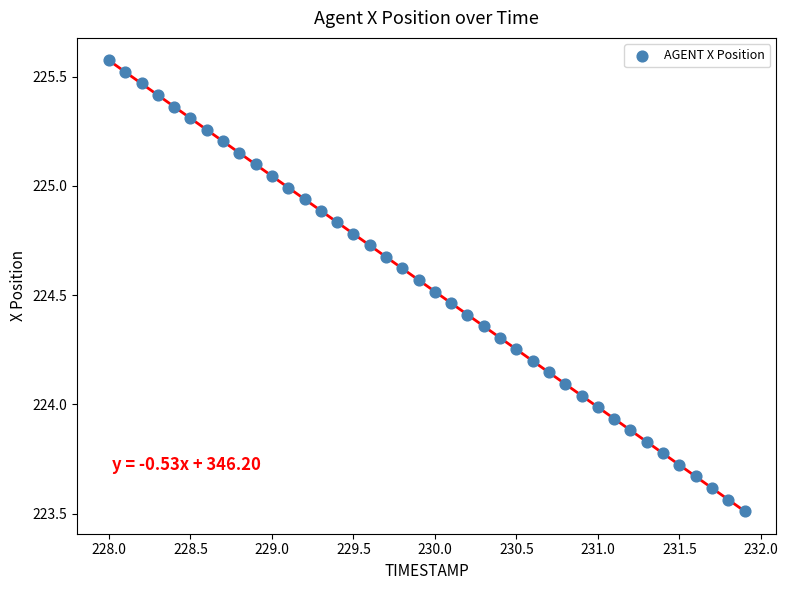

What is the range of X values (max minus min)?

3.9